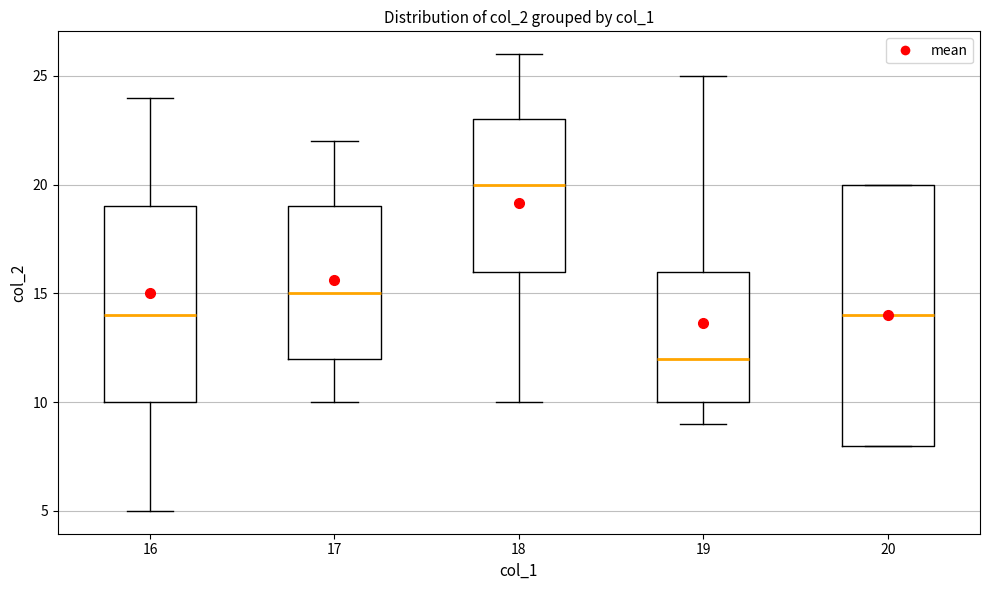

Reading left to right, read every box against the y-axis: the position of its median line, the range the box covers, and the ends of its whiskers. The values are not printed on the chart, so give them approximately, as read against the axis.

16: median 14, box 10 to 19, whiskers 5 to 24
17: median 15, box 12 to 19, whiskers 10 to 22
18: median 20, box 16 to 23, whiskers 10 to 26
19: median 12, box 10 to 16, whiskers 9 to 25
20: median 14, box 8 to 20, whiskers 8 to 20